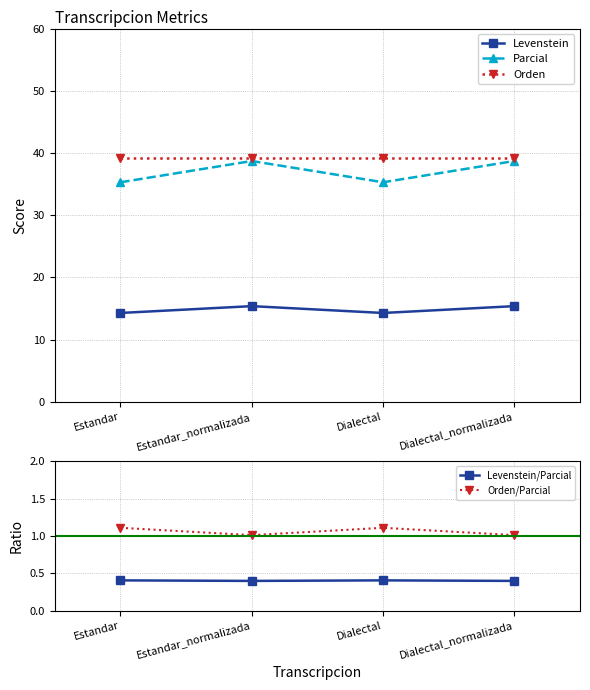

What is the greatest value displayed?

39.1